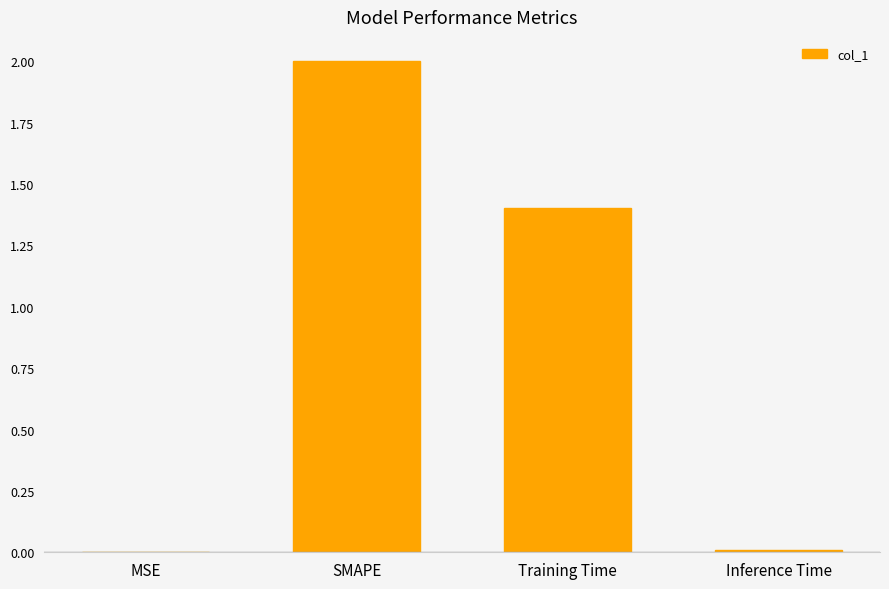

True or false: the data shows 1.4 at Training Time.

True